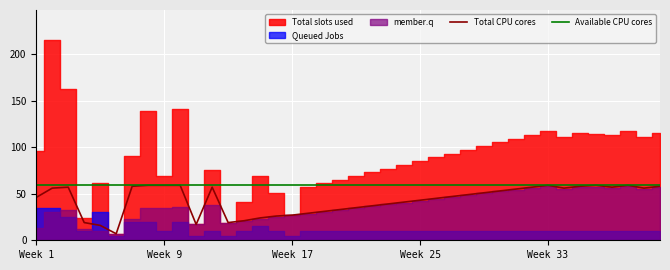

What is the lowest value of the Total CPU cores series?

7